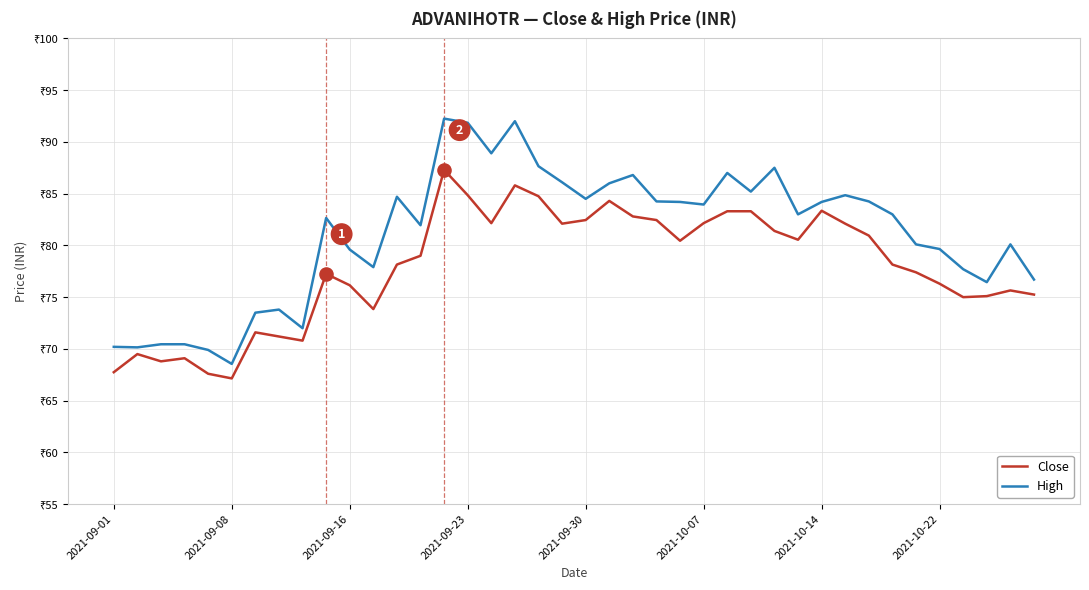

Which series has the largest total across all categories?

High